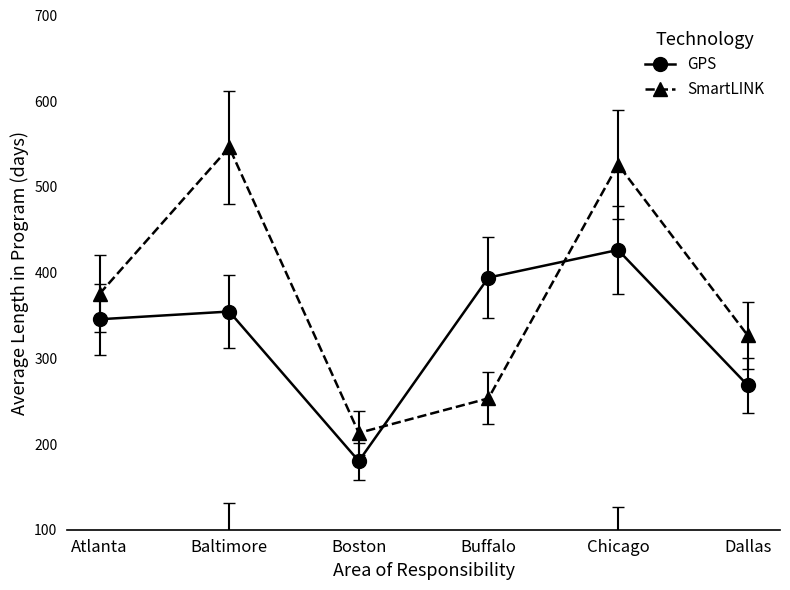

True or false: SmartLINK has more than 2 points higher than both neighbors.

False